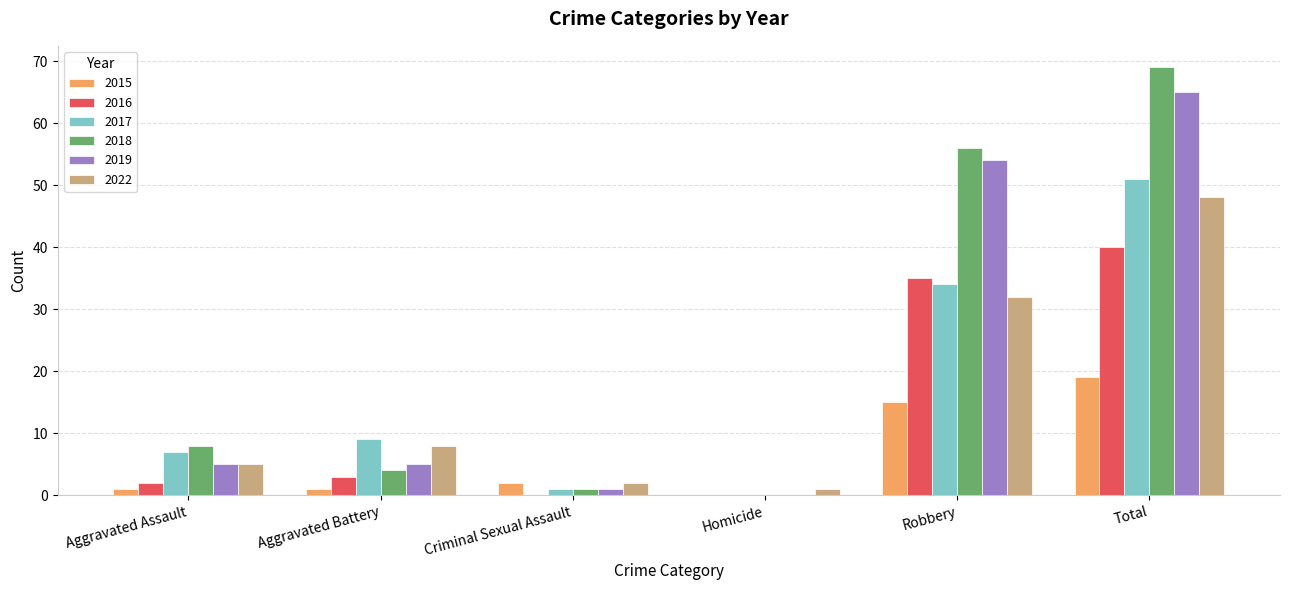

At which label is 2019 closest to 32?

Robbery